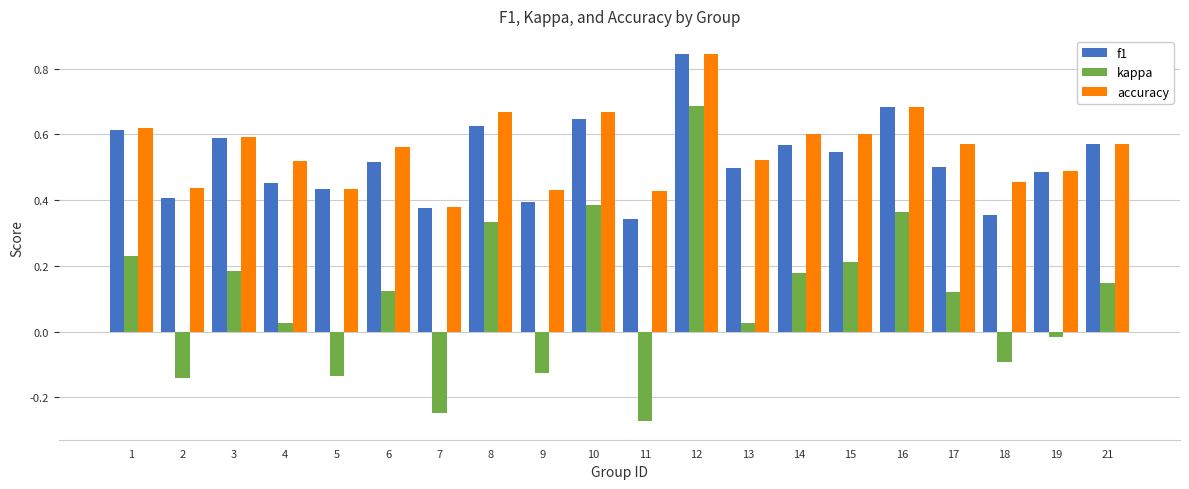

What is the sum of the accuracy values at 13 and 3?

1.1